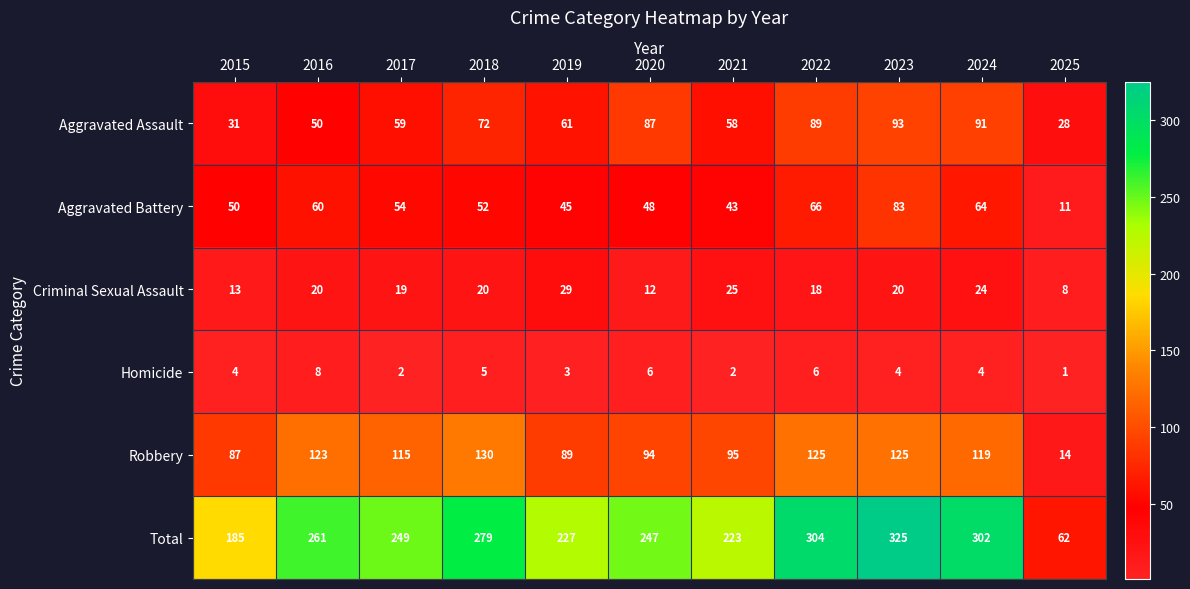

At which label does Criminal Sexual Assault reach its peak?

2019